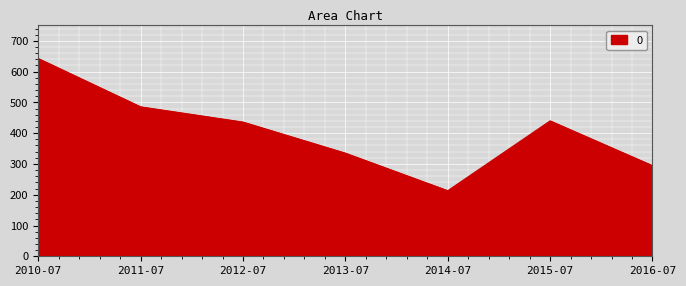

What is the difference between the maximum and minimum values?

429.5